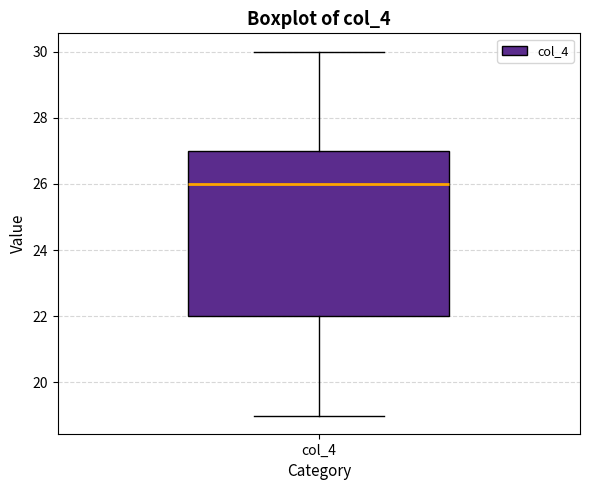

Read this box plot against the y-axis: the position of the median line, the range covered by the box, and the ends of both whiskers. The values are not printed on the chart, so give them approximately, as read against the axis.

median 26, box 22 to 27, whiskers 19 to 30